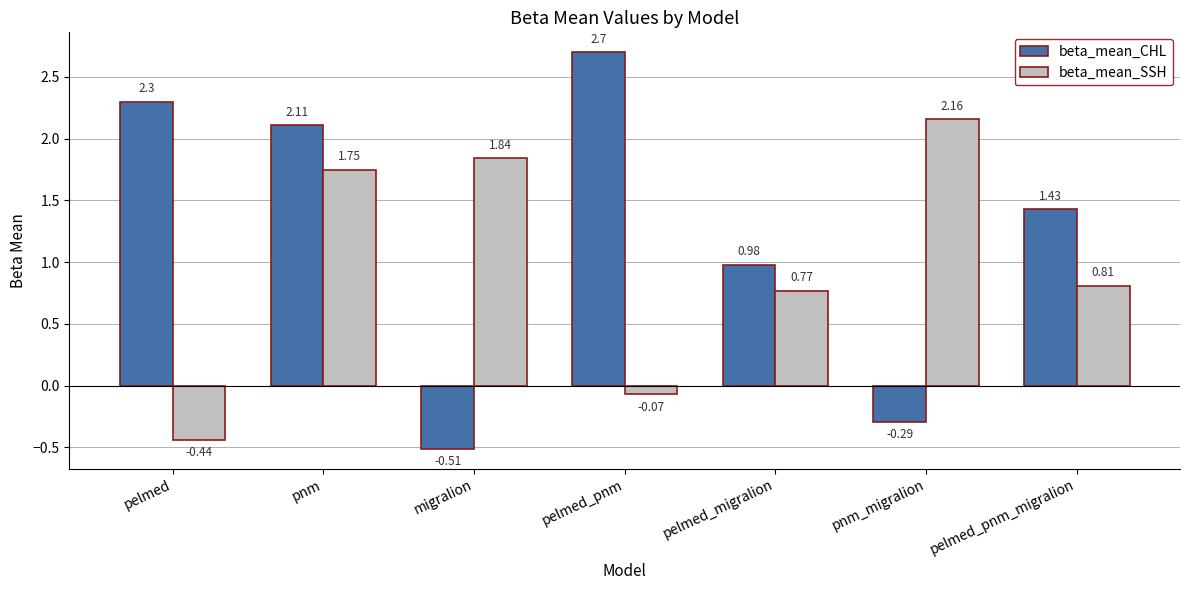

Rank the series at pnm from highest to lowest value.

beta_mean_CHL, beta_mean_SSH